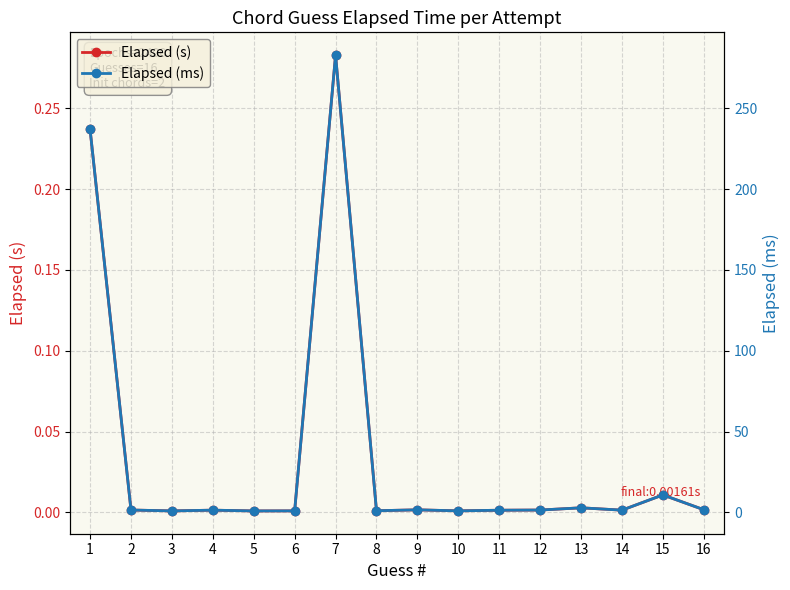

Reading left to right, list all the values displayed in this chart.

Elapsed (s): 0.2	0.0	0.0	0.0	0.0	0.0	0.3	0.0	0.0	0.0	0.0	0.0	0.0	0.0	0.0	0.0
Elapsed (ms): 237.0	1.4	0.9	1.3	0.9	0.9	283.0	1.0	1.5	0.9	1.3	1.4	2.8	1.3	10.8	1.6